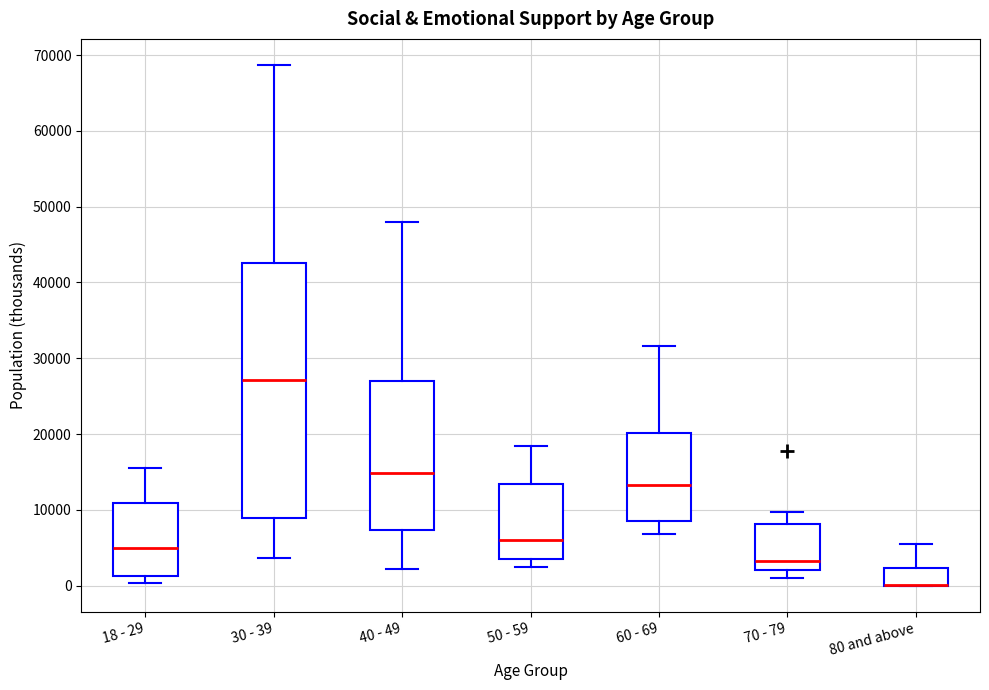

Comparing the boxes themselves (not the whiskers), which one is the tallest?

30 - 39